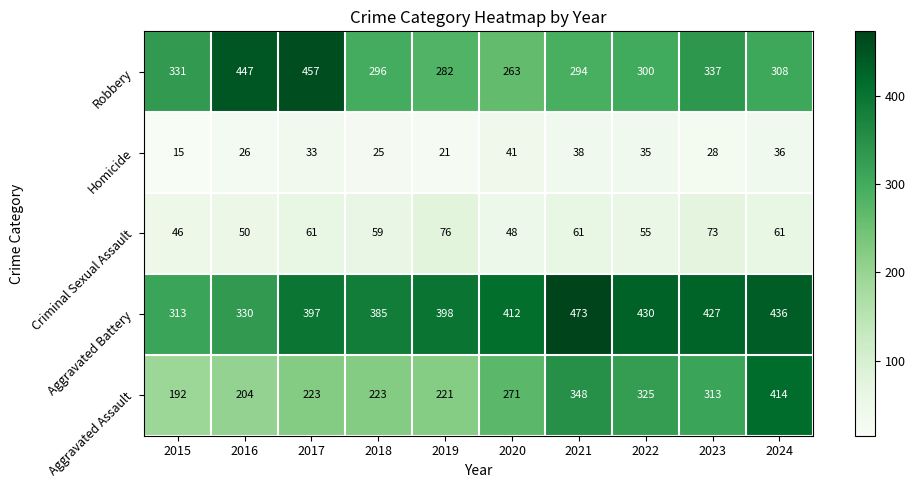

What is the spread (max minus min) of values at 2018?

360